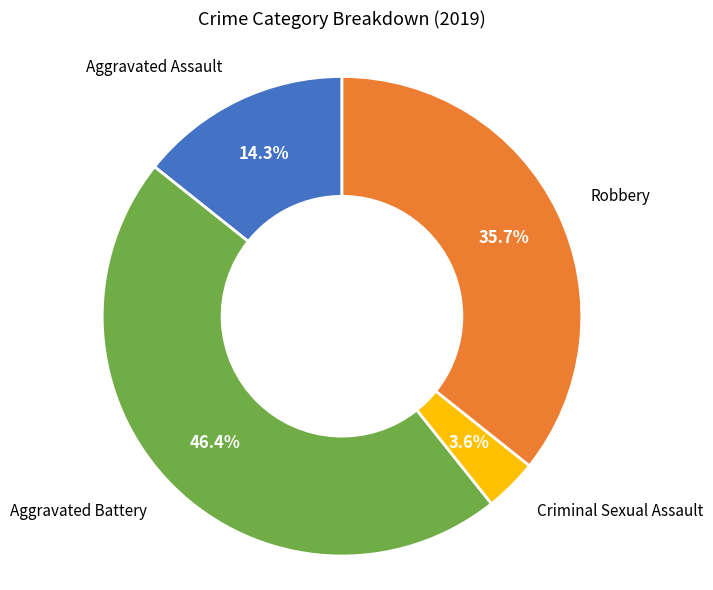

Is there any slice that represents more than half of the pie?

No